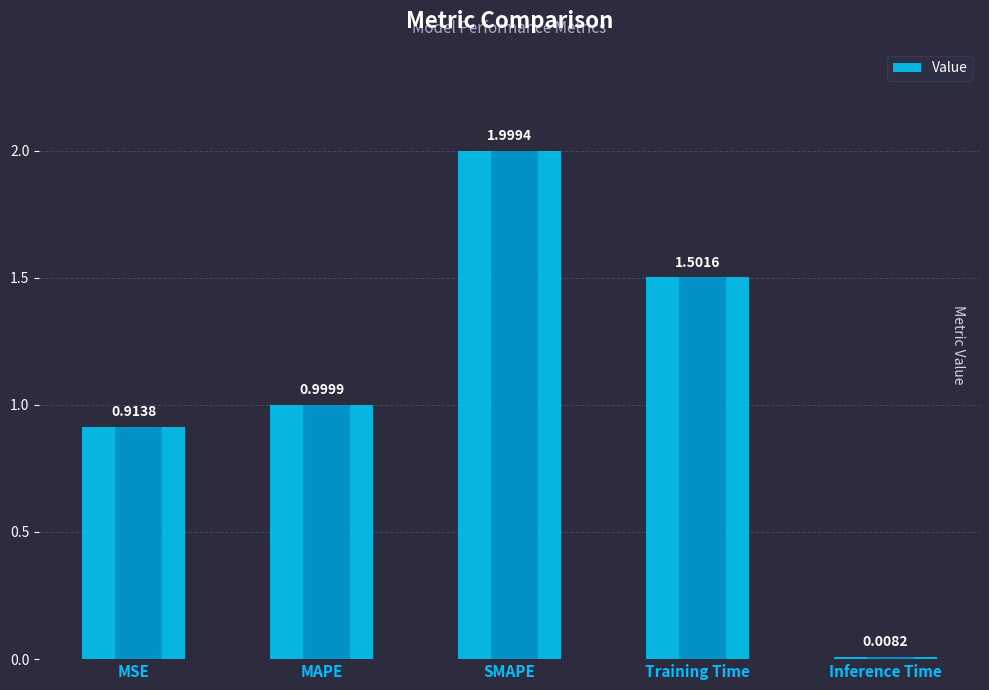

What is the sum of the values at SMAPE and MSE?

2.9